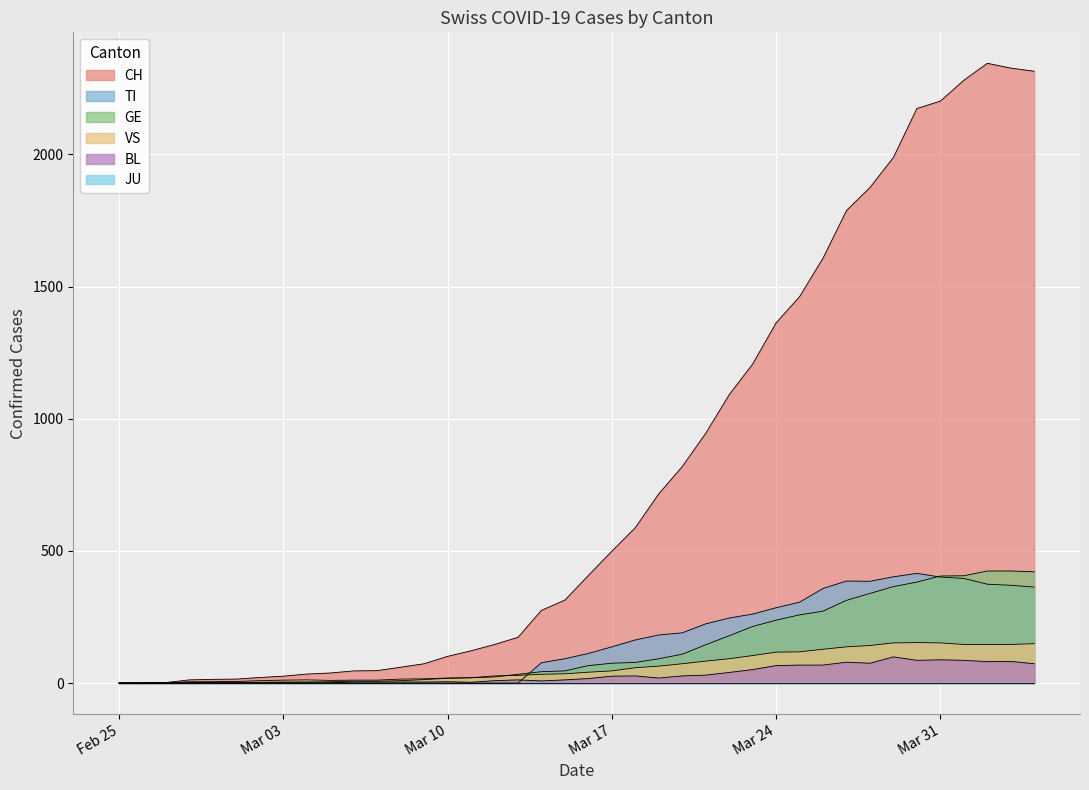

The VS series shows 117 at Mar 24. True or false?

True